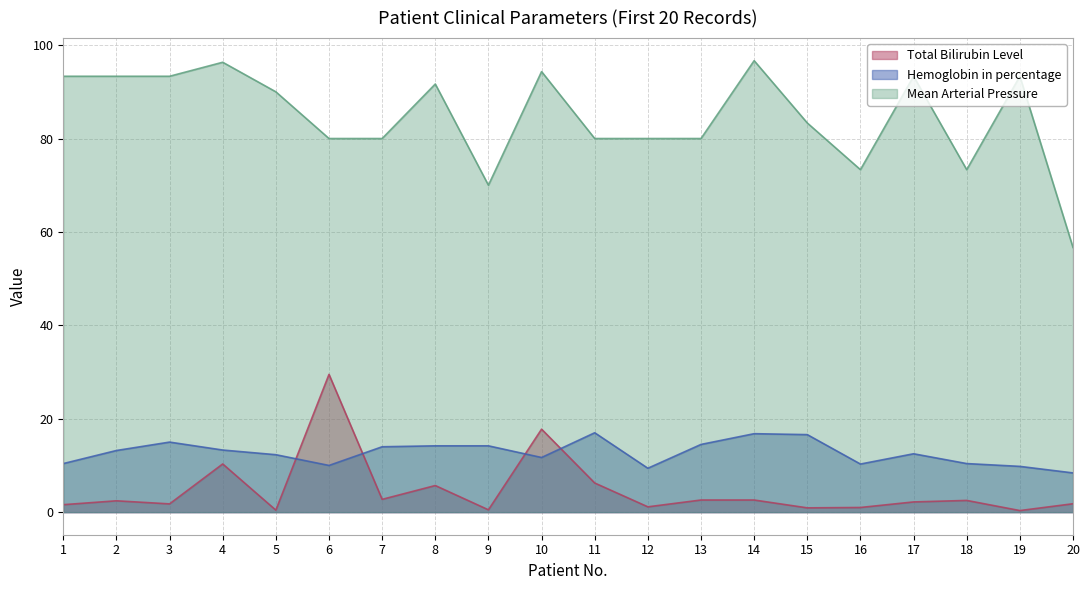

Is the value of Hemoglobin in percentage at 5 greater than the value of Mean Arterial Pressure at 2?

No